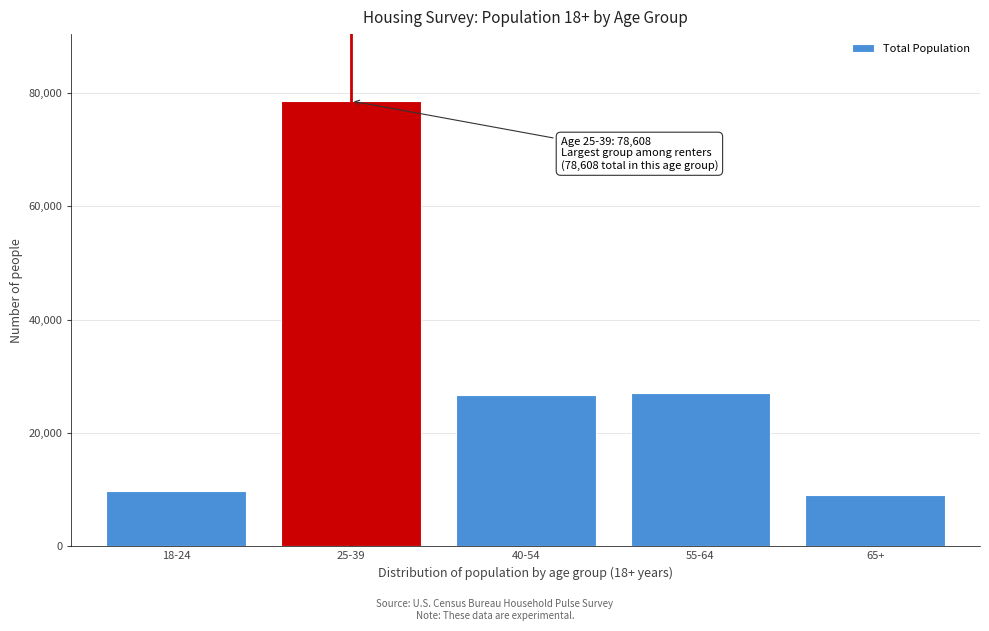

What is the ratio of the value at 18-24 to the value at 65+?

1.1